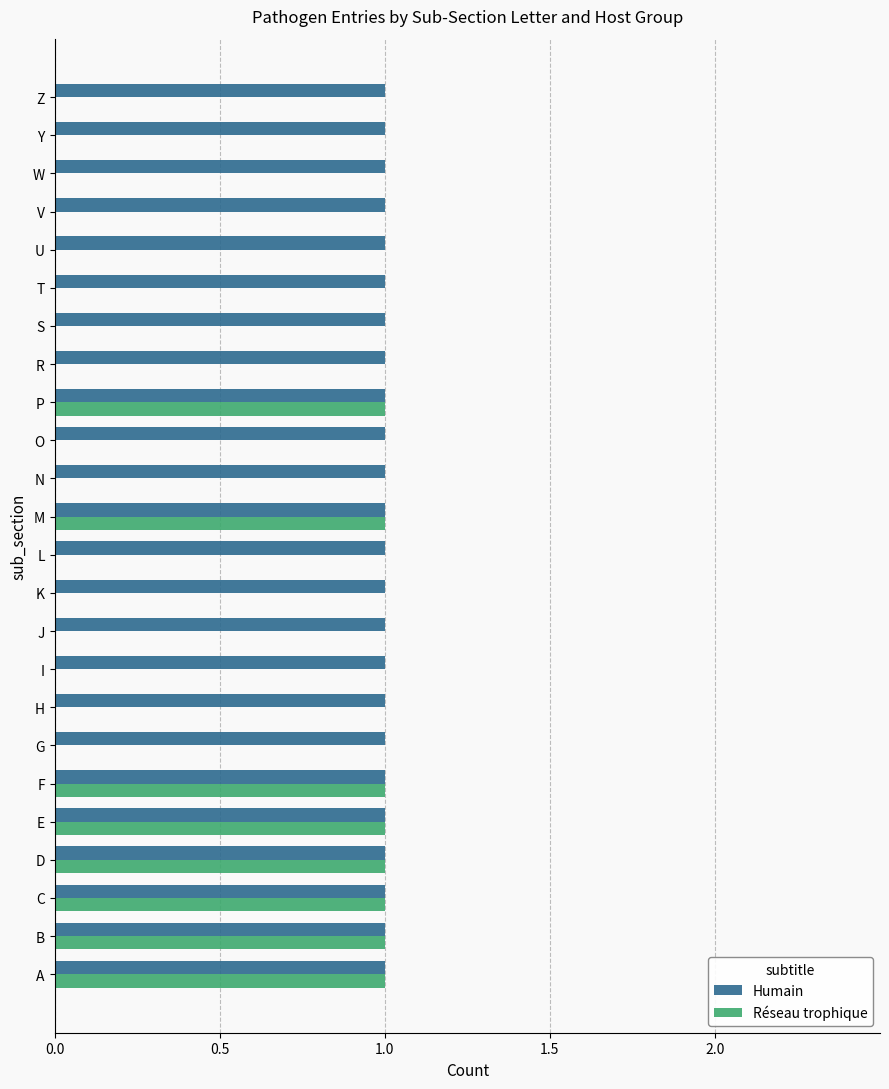

What is the sum of all Réseau trophique values?

8